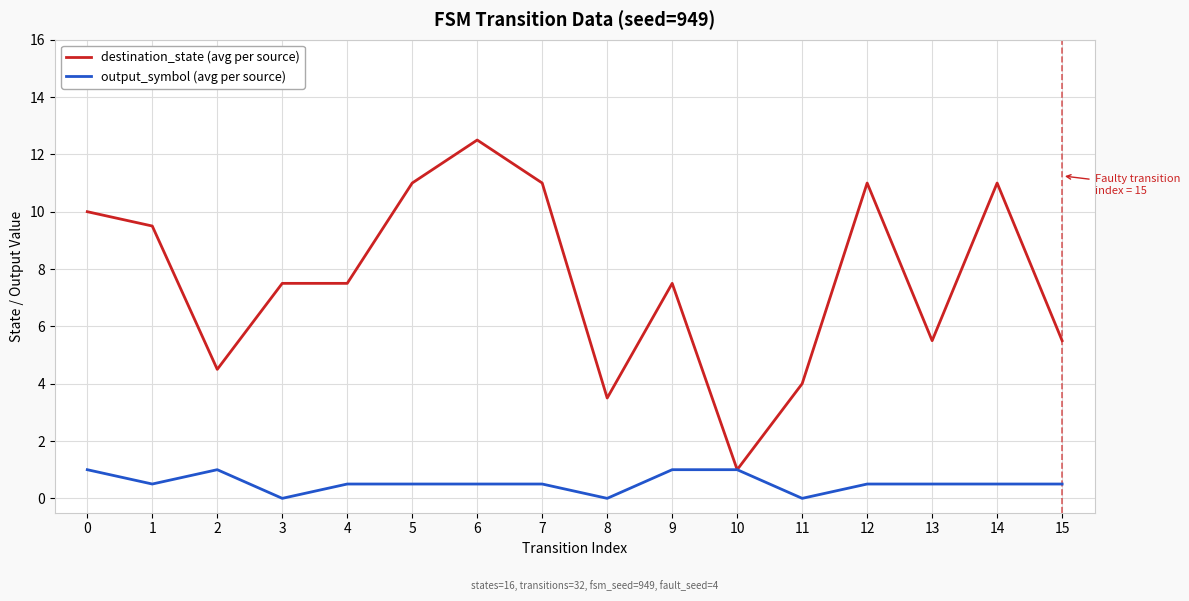

How many lines are shown in the chart?

2